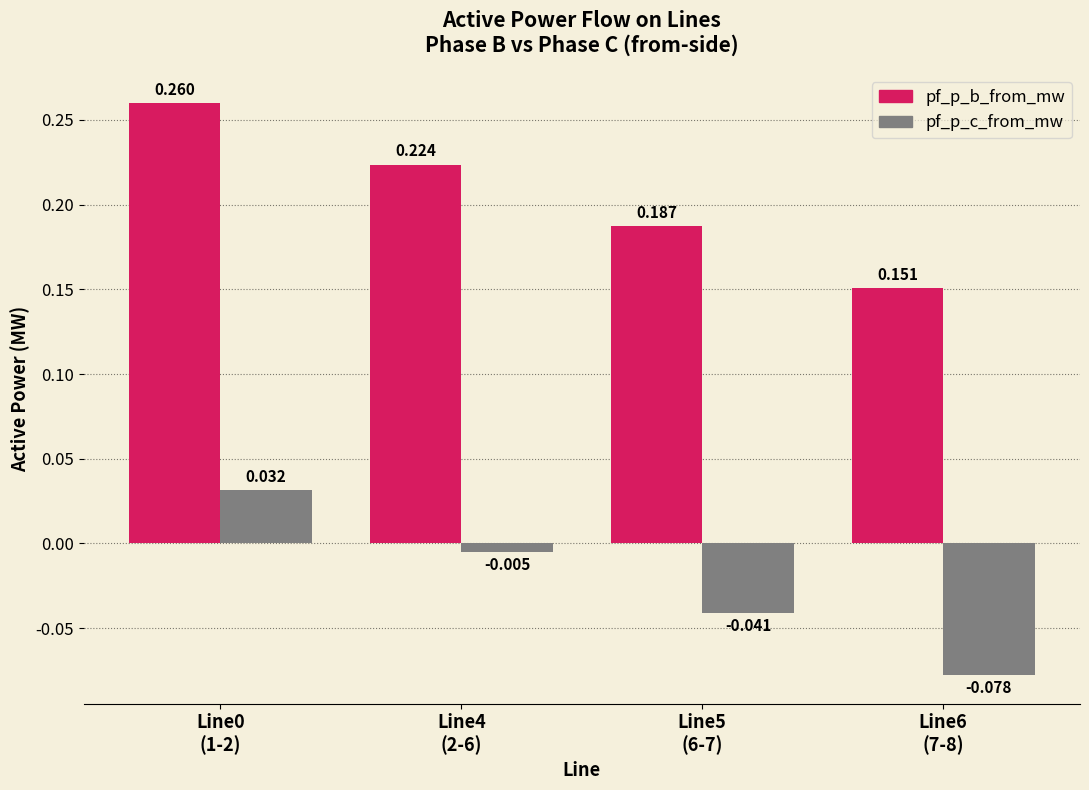

Which series has the largest total across all categories?

pf_p_b_from_mw